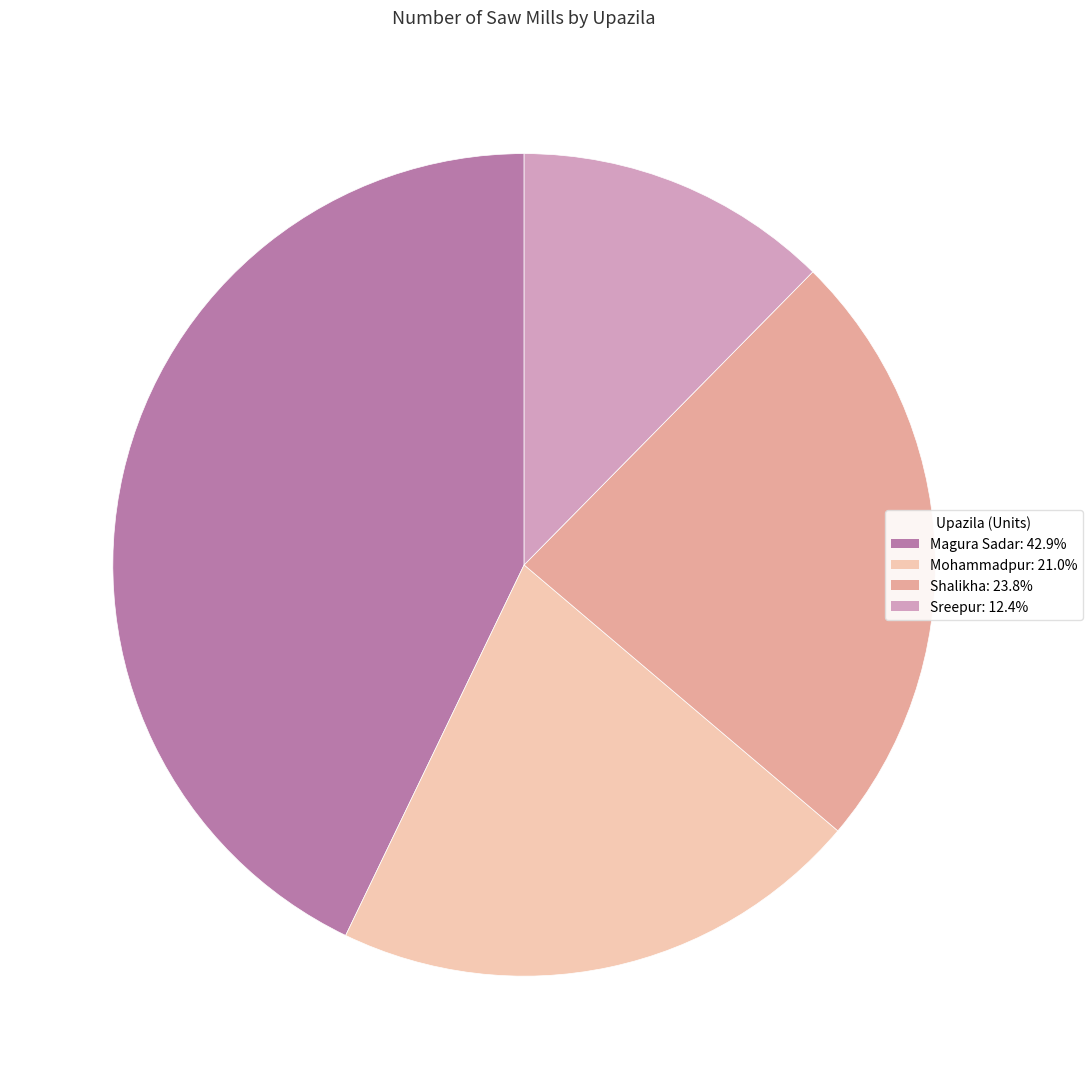

True or false: Magura Sadar accounts for 50% of the total.

False